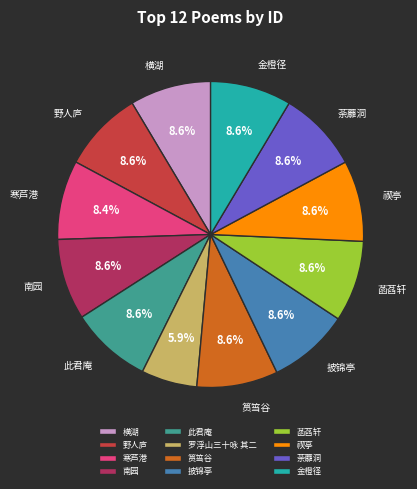

Approximately how many times larger is the value at 菡萏轩 compared to 横湖?

1.0